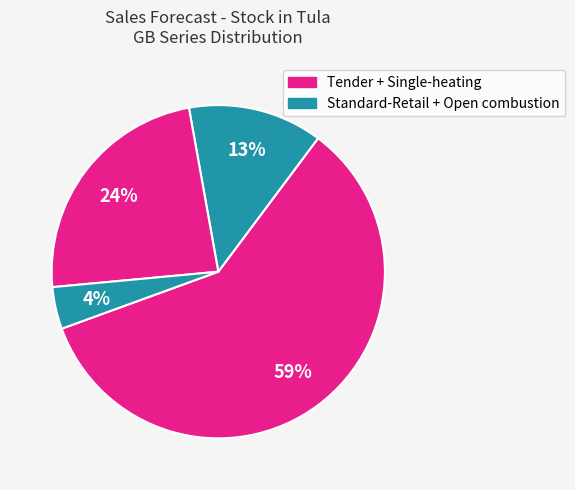

How many segments does this pie chart have?

4